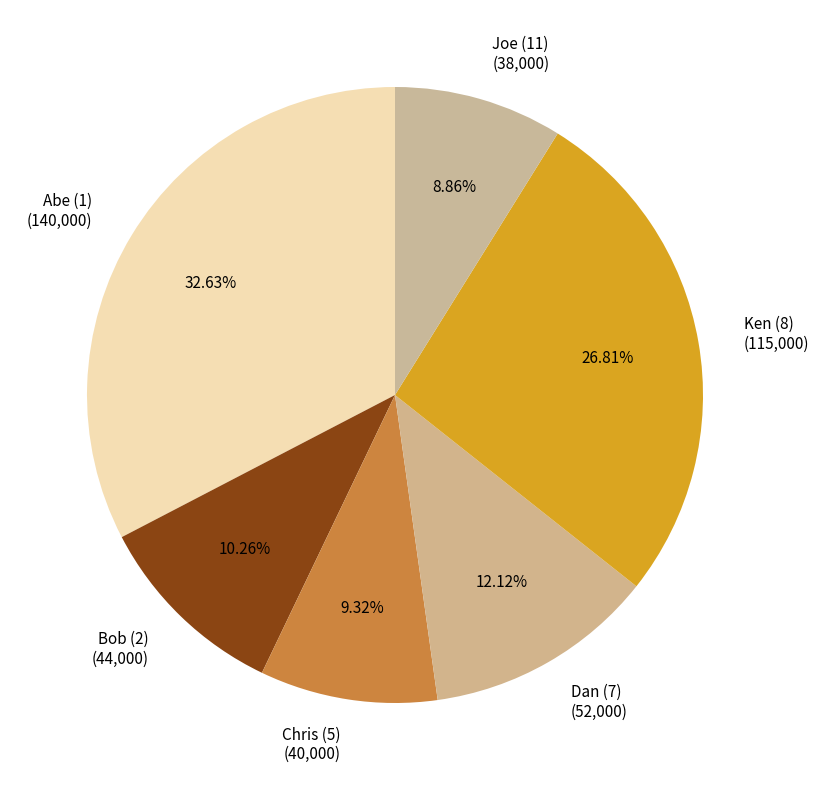

To the nearest percent, what is the average slice percentage?

17%